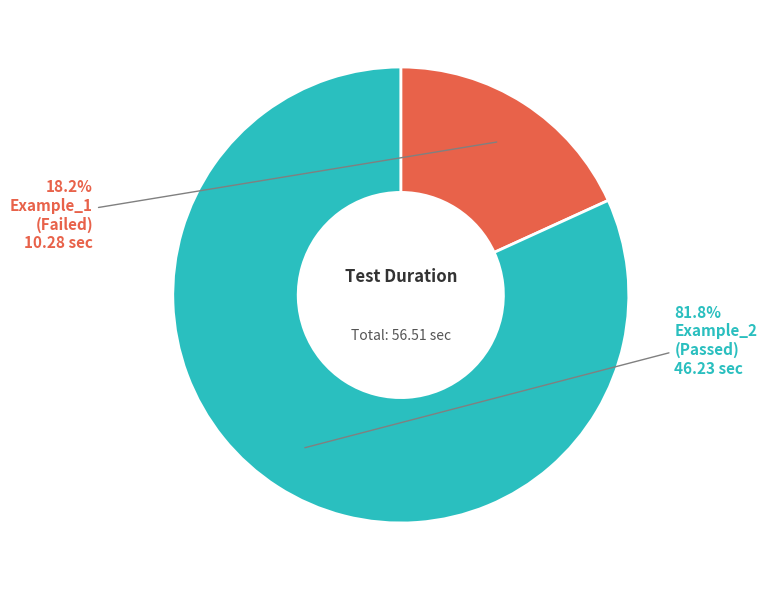

Is there any slice that represents more than half of the pie?

Yes